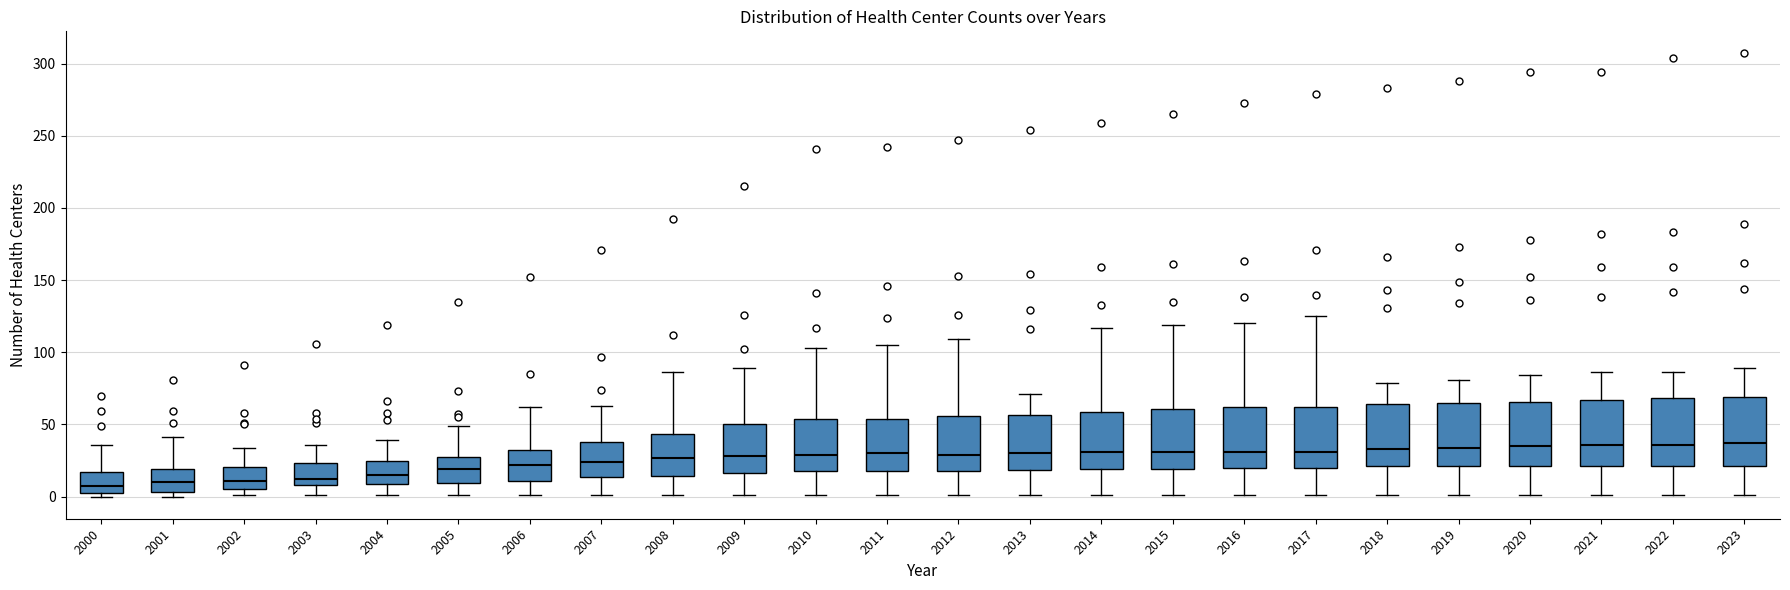

Reading left to right, read every box against the y-axis: the position of its median line, the range the box covers, and the ends of its whiskers. The values are not printed on the chart, so give them approximately, as read against the axis.

2000: median 5 (just above the box's lower edge), box 5 to 15, whiskers 0 to 35
2001: median 10, box 5 to 20, whiskers 0 to 40
2002: median 10, box 5 to 20, whiskers 0 to 35
2003: median 10 (just above the box's lower edge), box 10 to 25, whiskers 0 to 35
2004: median 15, box 10 to 25, whiskers 0 to 40
2005: median 20, box 10 to 30, whiskers 0 to 50
2006: median 20, box 10 to 35, whiskers 0 to 60
2007: median 25, box 15 to 40, whiskers 0 to 65
2008: median 25, box 15 to 45, whiskers 0 to 85
2009: median 30, box 15 to 50, whiskers 0 to 90
2010: median 30, box 20 to 55, whiskers 0 to 105
2011: median 30, box 20 to 55, whiskers 0 to 105
2012: median 30, box 20 to 55, whiskers 0 to 110
2013: median 30, box 20 to 55, whiskers 0 to 70
2014: median 30, box 20 to 60, whiskers 0 to 115
2015: median 30, box 20 to 60, whiskers 0 to 120
2016: median 30, box 20 to 60, whiskers 0 to 120
2017: median 30, box 20 to 60, whiskers 0 to 125
2018: median 35, box 20 to 65, whiskers 0 to 80
2019: median 35, box 20 to 65, whiskers 0 to 80
2020: median 35, box 20 to 65, whiskers 0 to 85
2021: median 35, box 20 to 65, whiskers 0 to 85
2022: median 35, box 20 to 70, whiskers 0 to 85
2023: median 35, box 20 to 70, whiskers 0 to 90